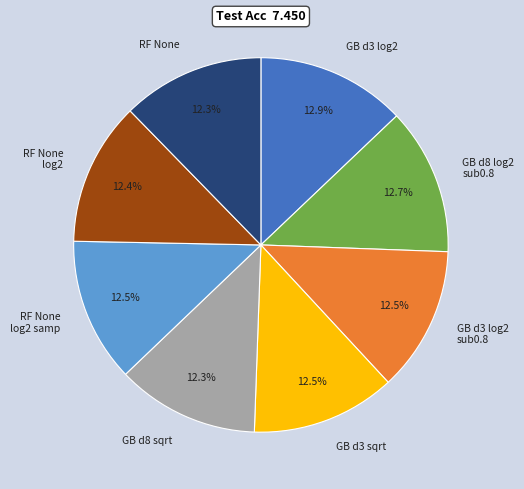

Combined, do RF None and GB d3 log2 sub0.8 account for over 50%?

No